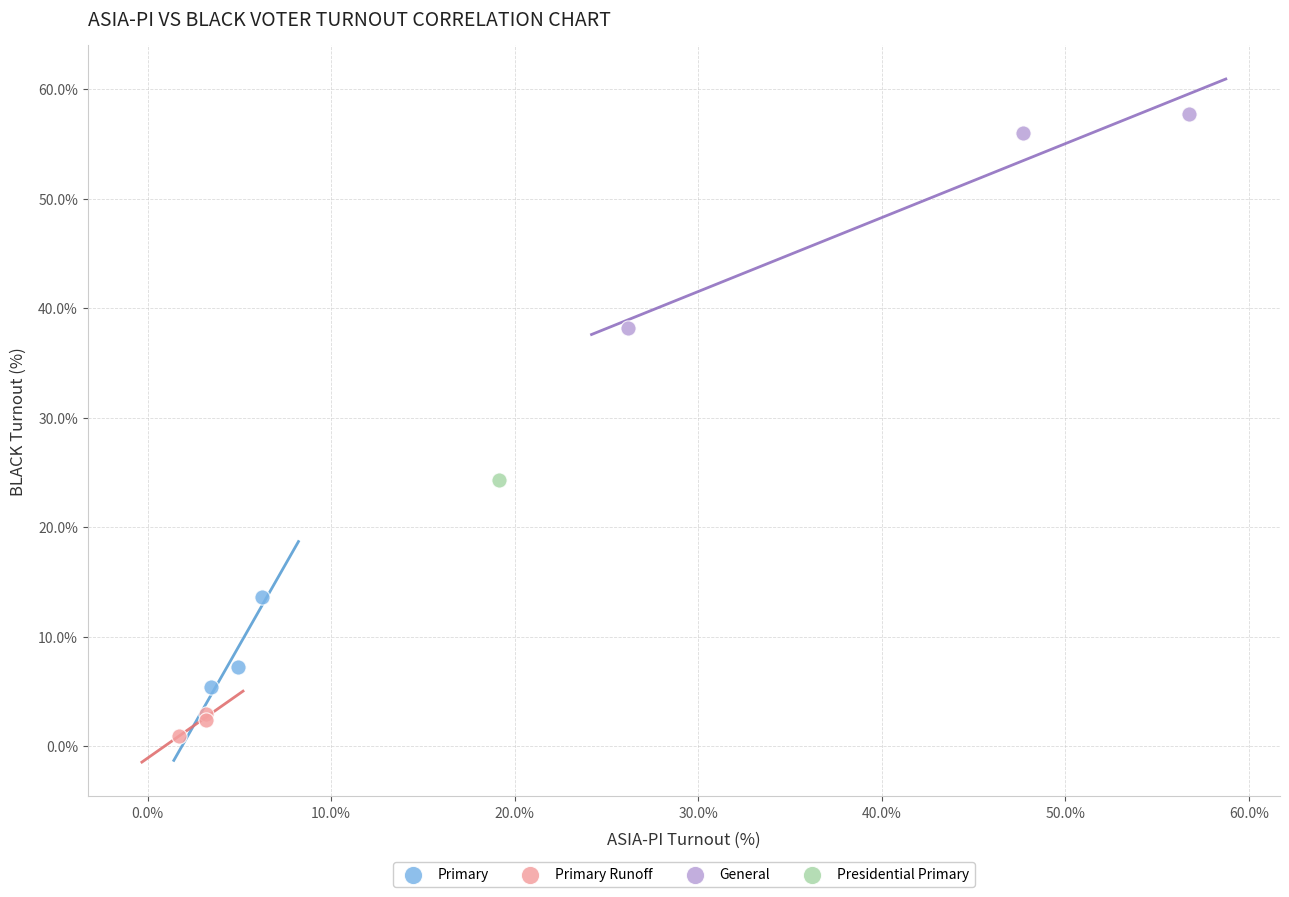

What are all the series names shown in the legend?

Primary, Primary Runoff, General, Presidential Primary